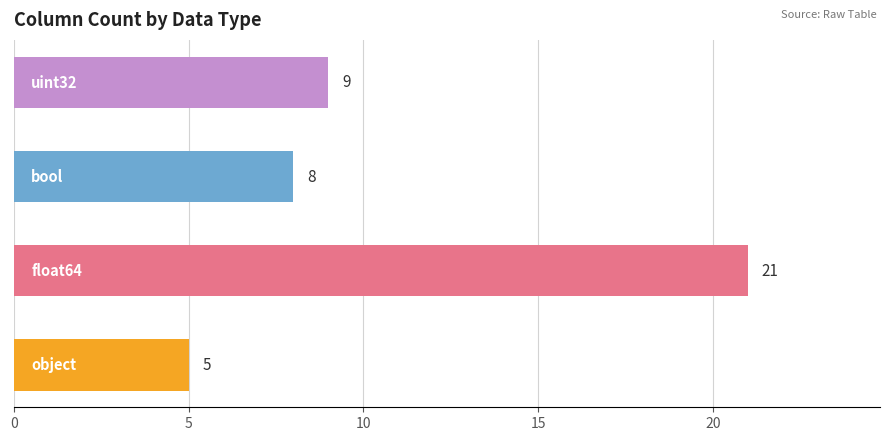

What is the sum of all values?

43